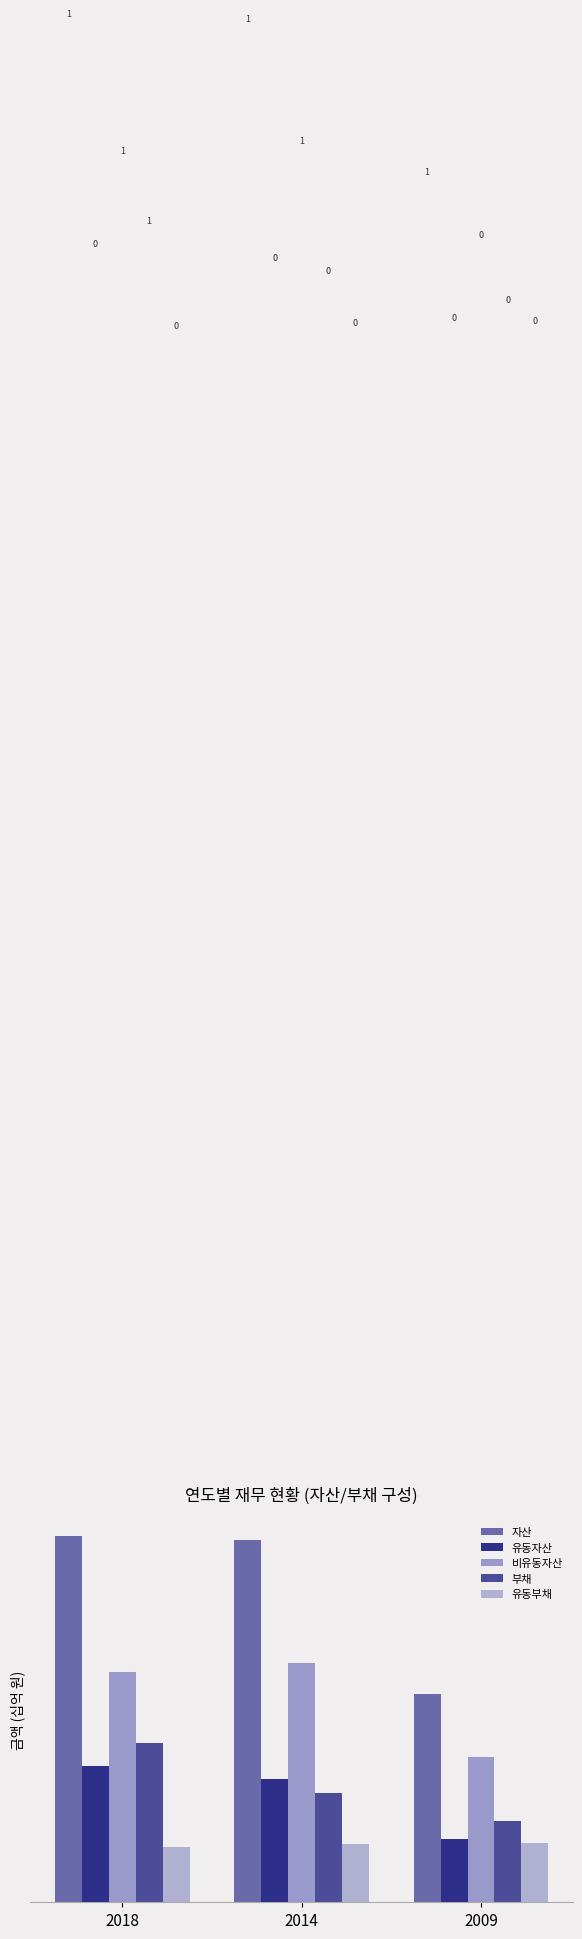

Are the bars horizontal?

No